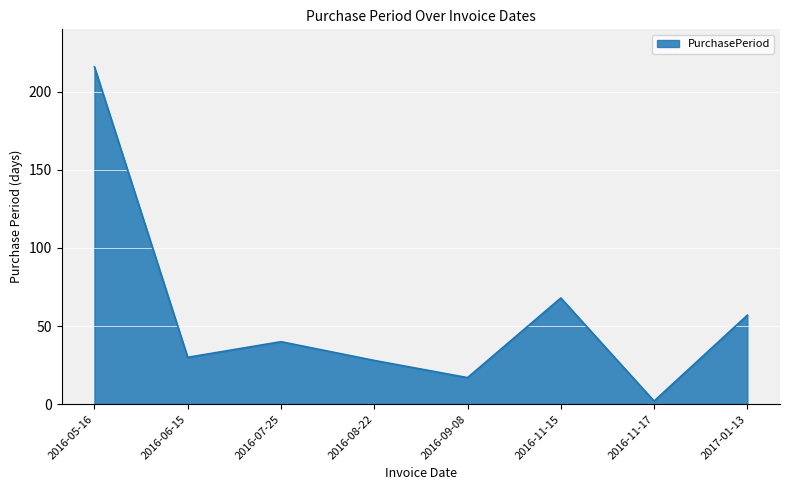

What position from the right is 2017-01-13?

1